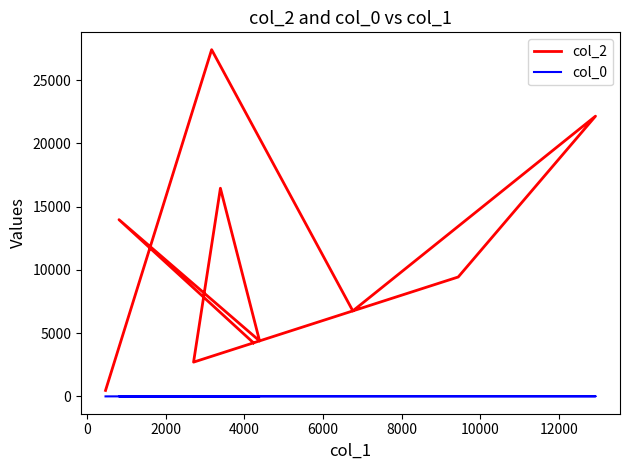

True or false: col_2 and col_0 cross at least once.

False